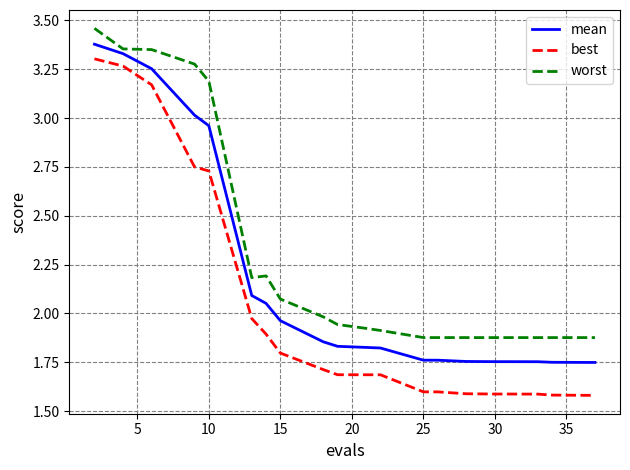

Rank the series by their average value, from highest to lowest.

worst, mean, best